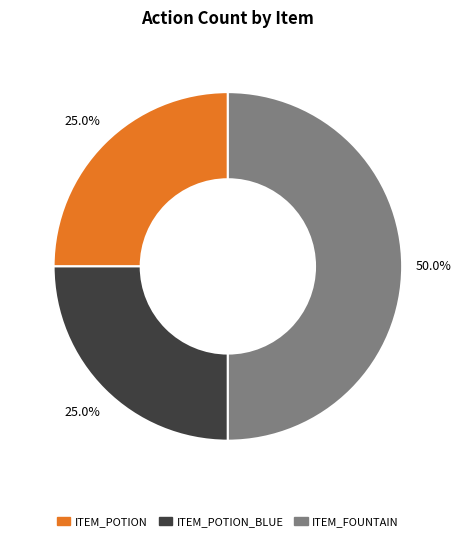

How many slices are in this pie chart?

3